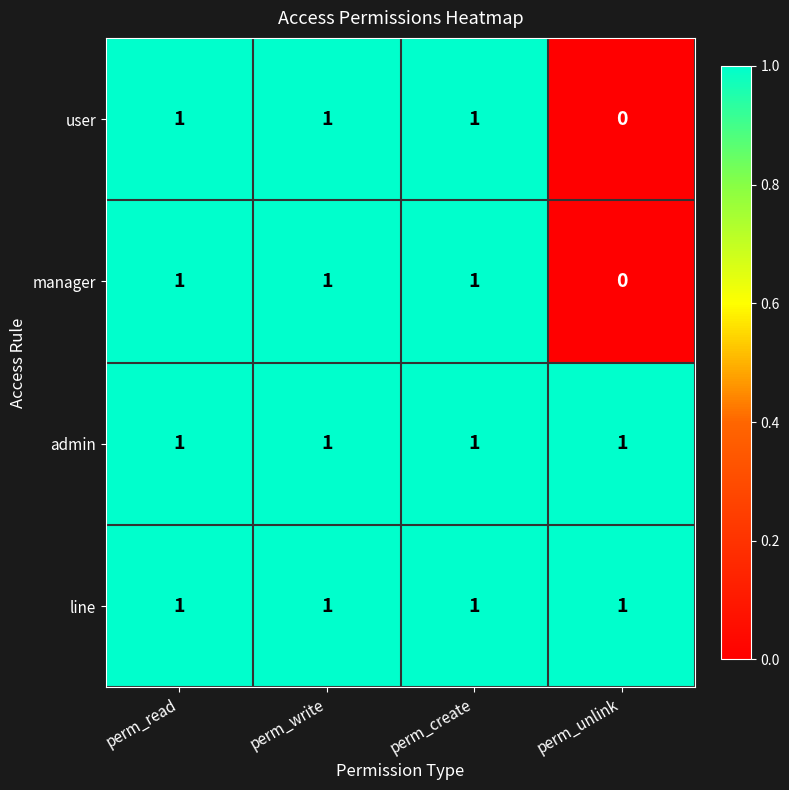

Which category has the lowest value across all series?

perm_unlink